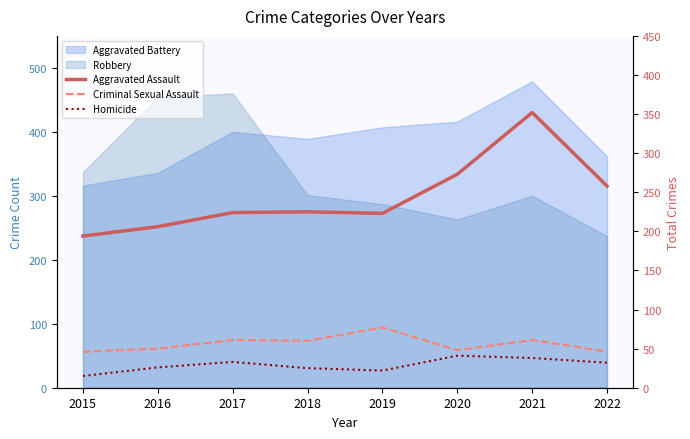

What is the sum of all Homicide values?

232